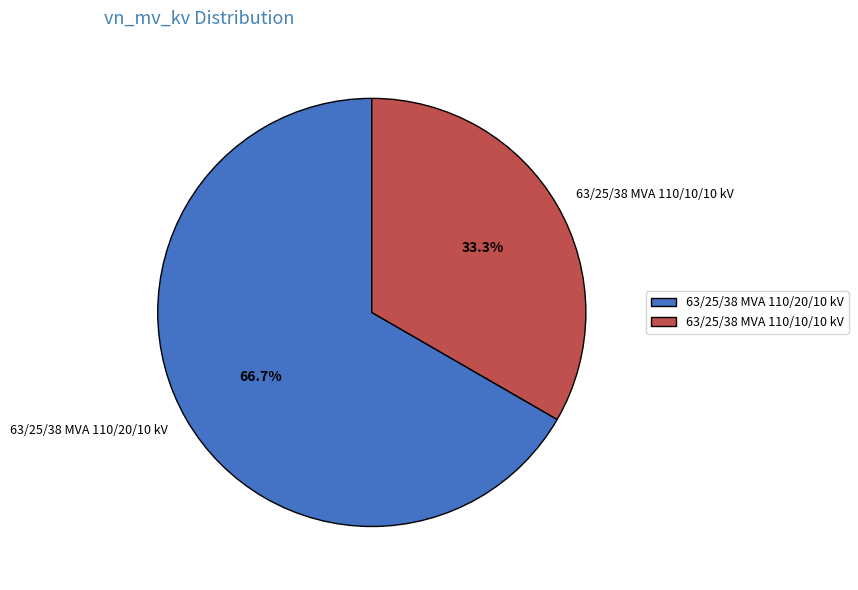

What is the largest slice in the pie chart?

63/25/38 MVA 110/20/10 kV